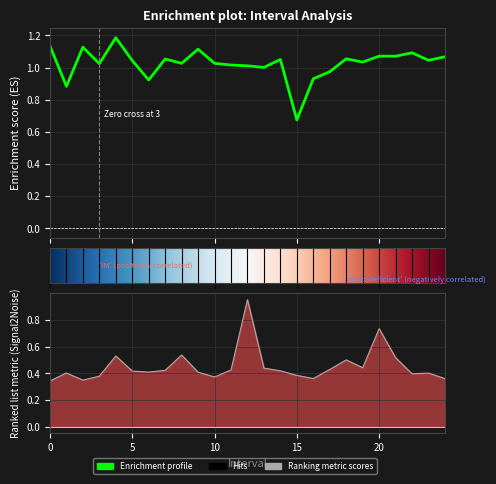

At which category is the sum across all series the highest?

12.0